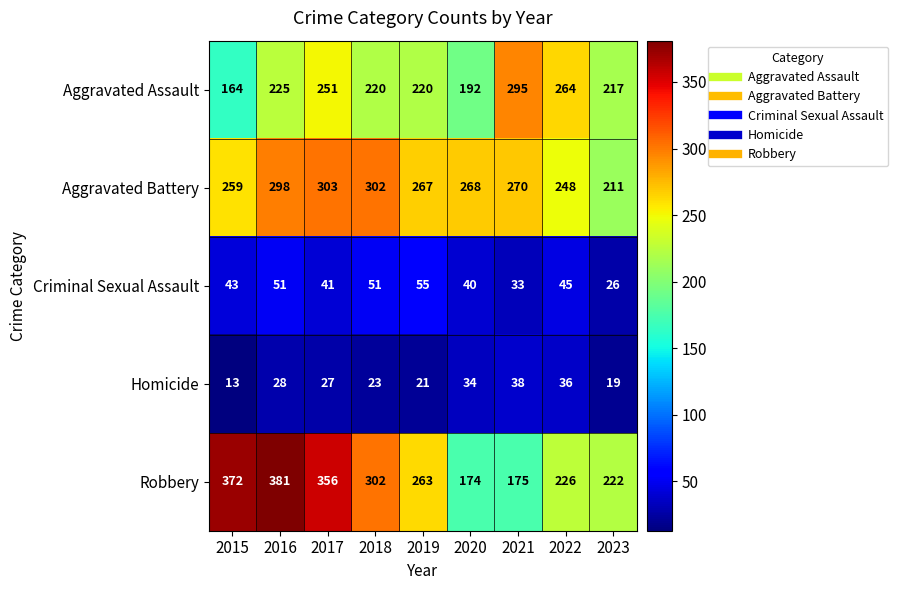

Read the Robbery value at 2021, to the nearest 50.

200